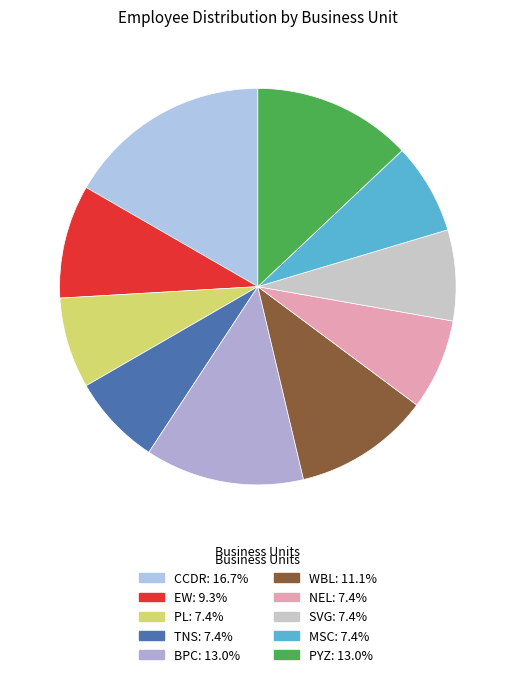

The PYZ slice represents 5% of the pie. True or false?

False